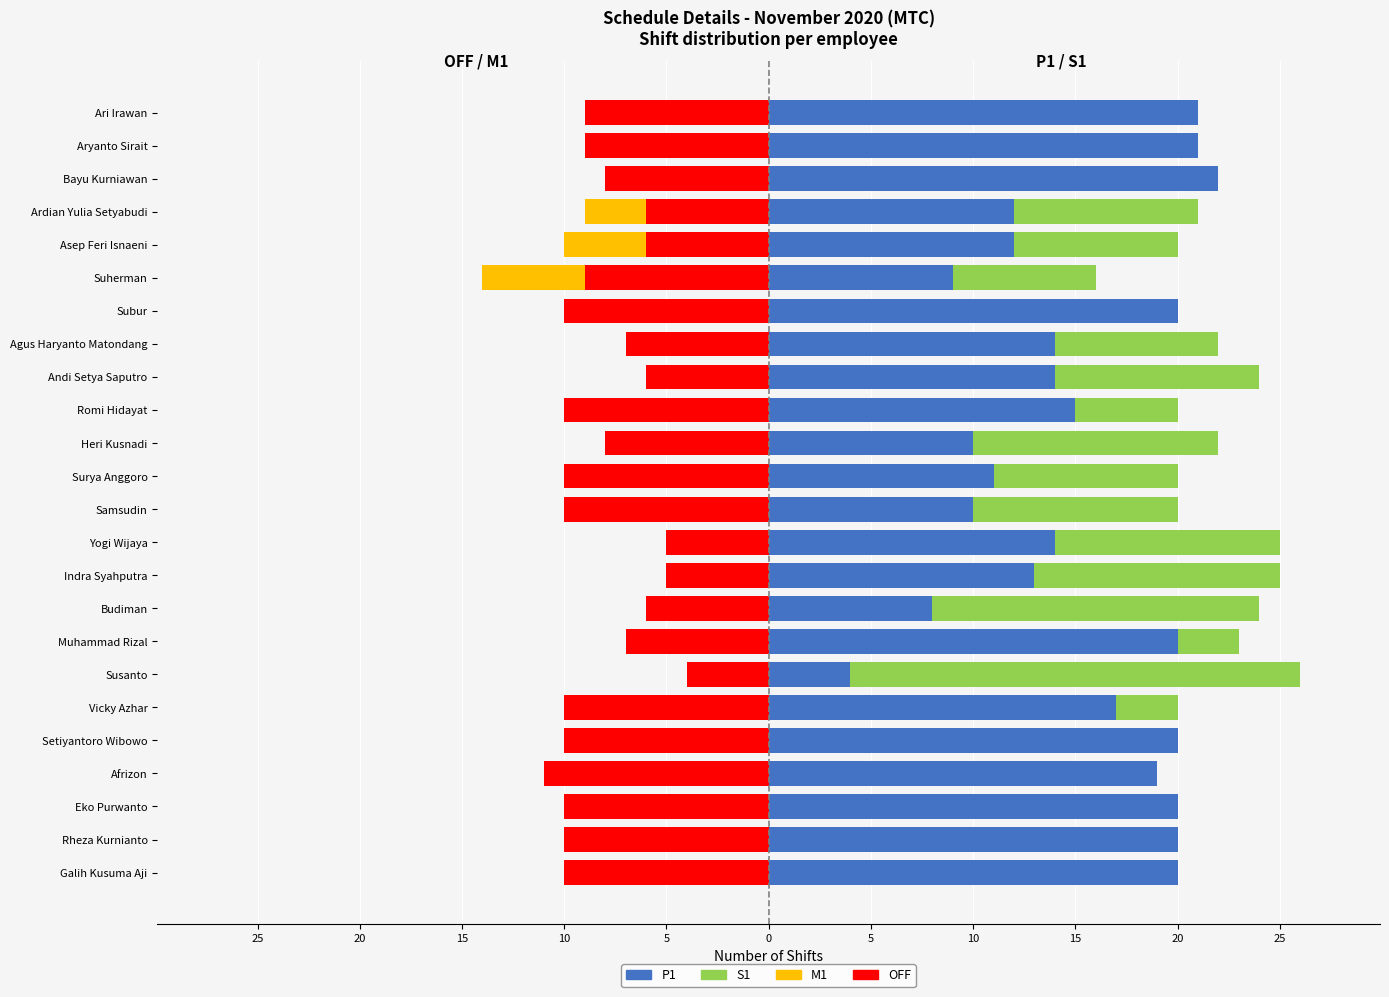

Between Aryanto Sirait and Muhammad Rizal, which is larger?

Aryanto Sirait